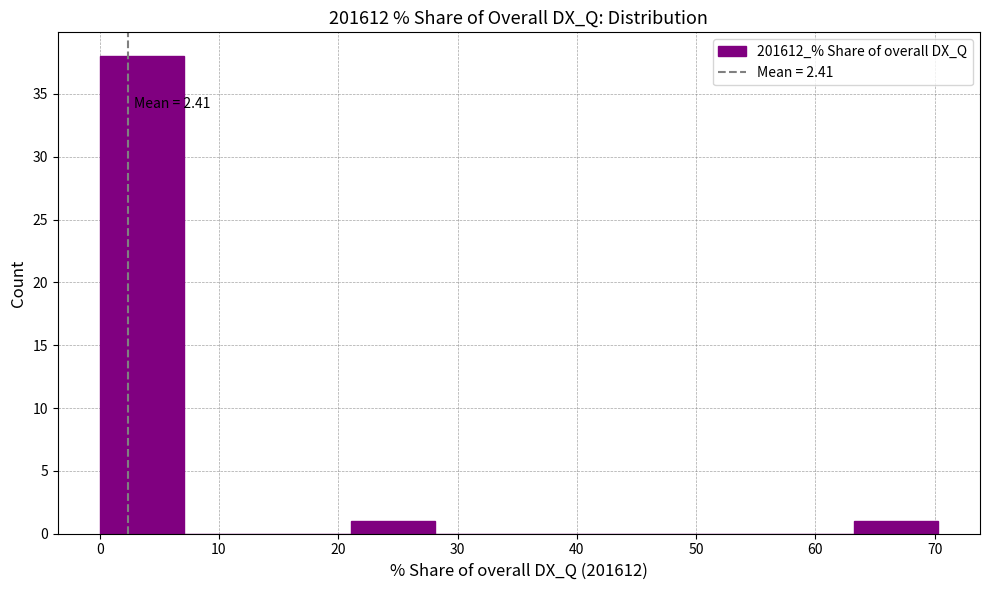

Over which range of the x-axis is the bar tallest?

0 to 7